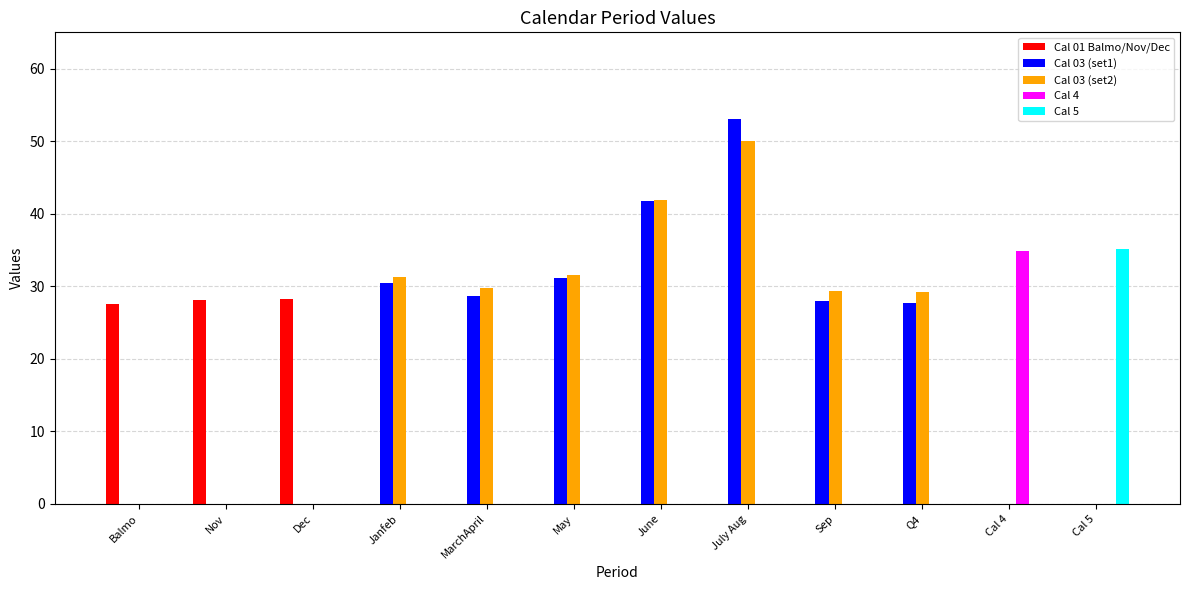

The Cal 01 Balmo/Nov/Dec series shows 0.0 at Janfeb. True or false?

True